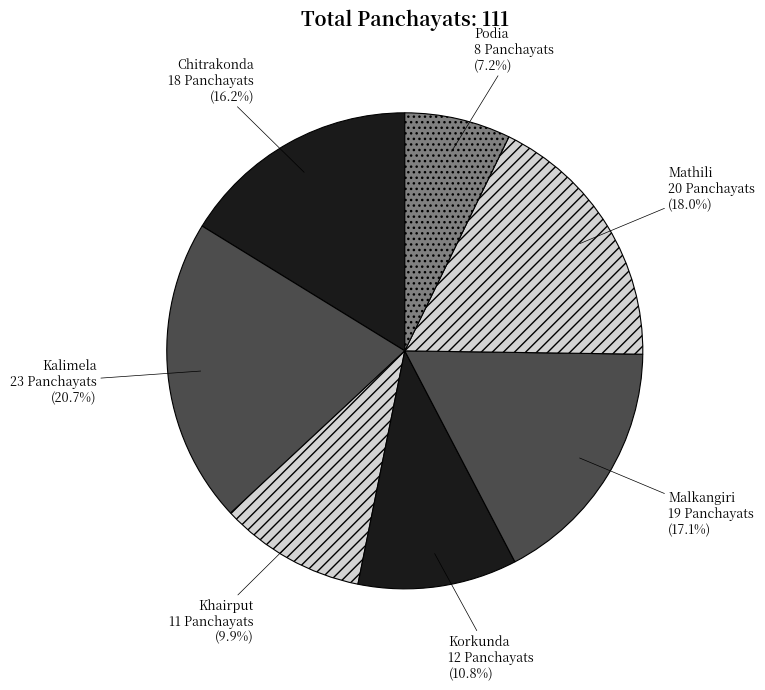

What is the ratio of the value at Malkangiri to the value at Khairput?

1.7